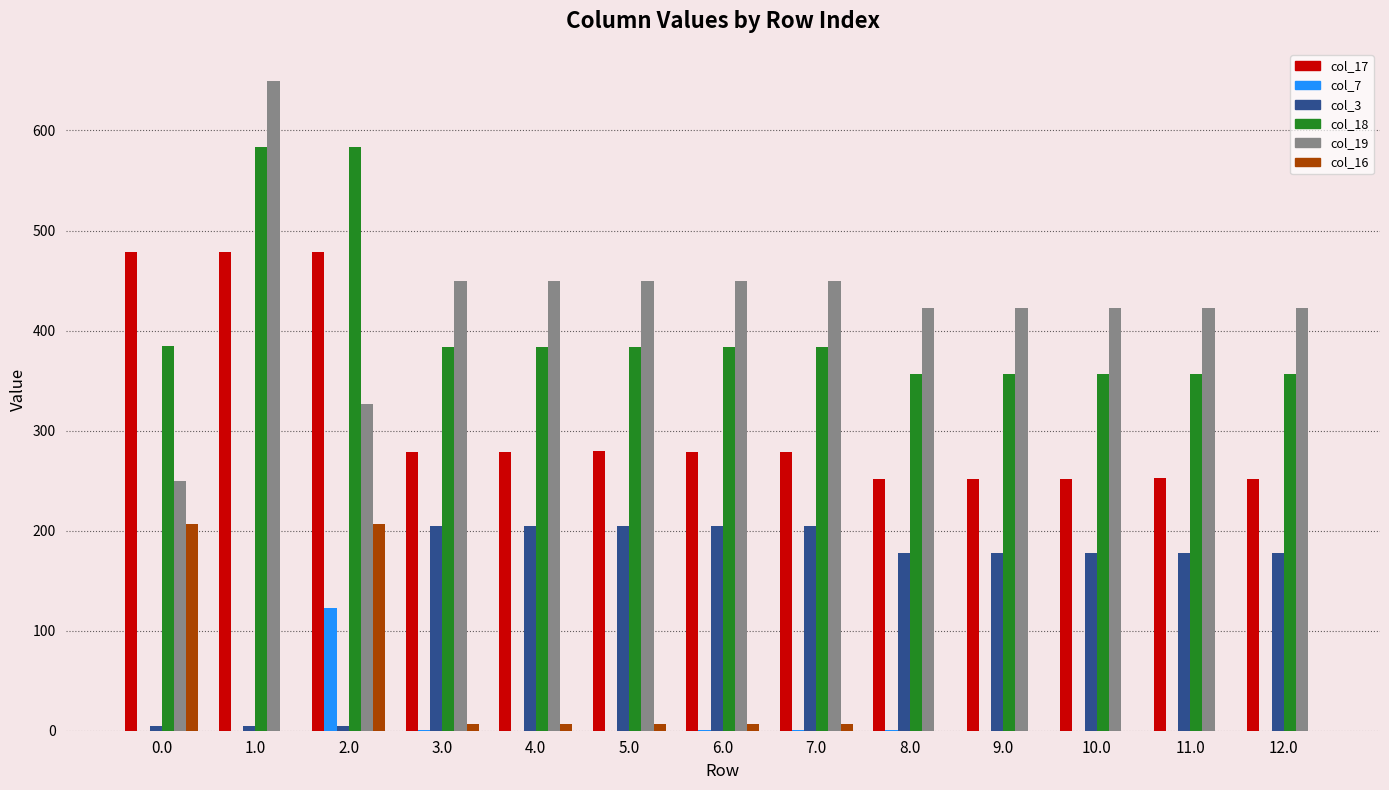

The value of col_7 at 5.0 is 0.0. True or false?

True